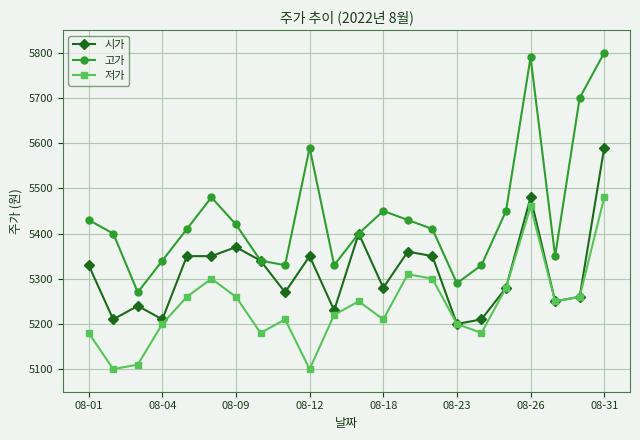

What is the minimum value shown in the chart?

5100